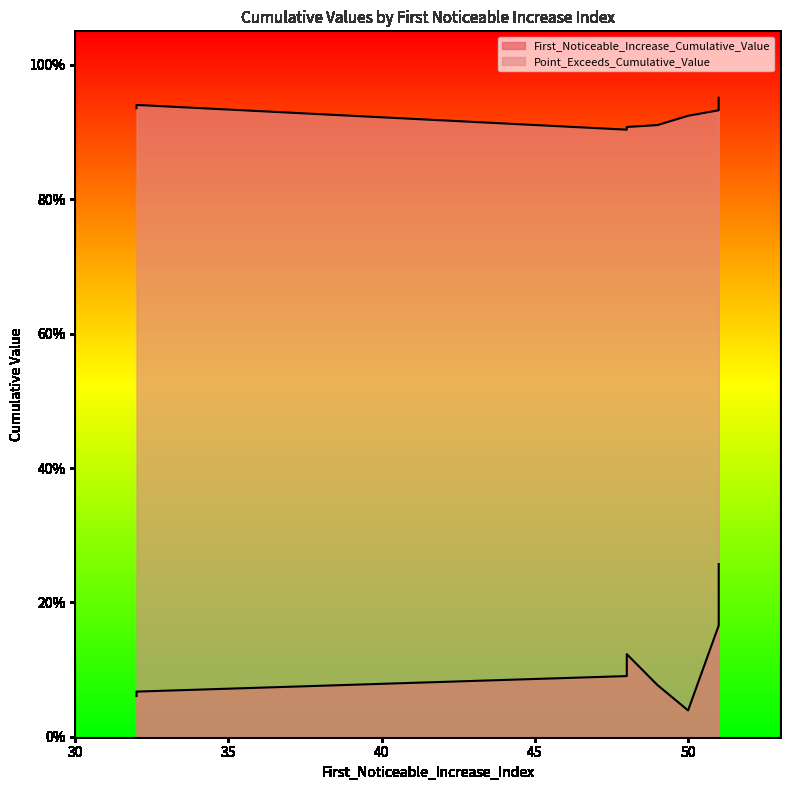

At which label is Point_Exceeds_Cumulative_Value closest to 0?

48